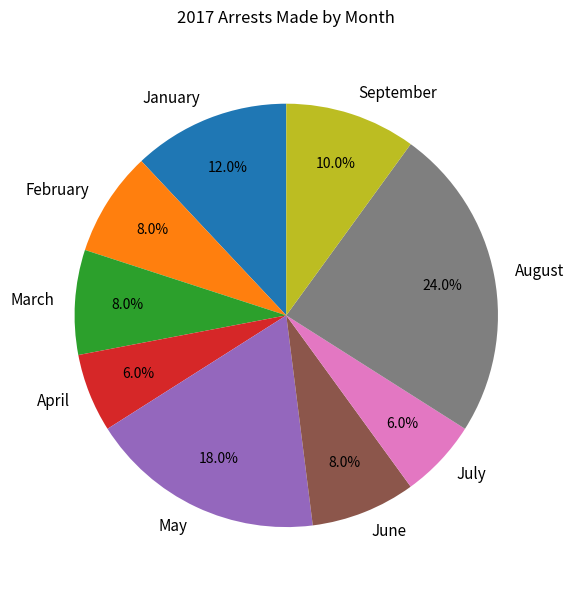

Approximately how many times larger is the value at February compared to March?

1.0